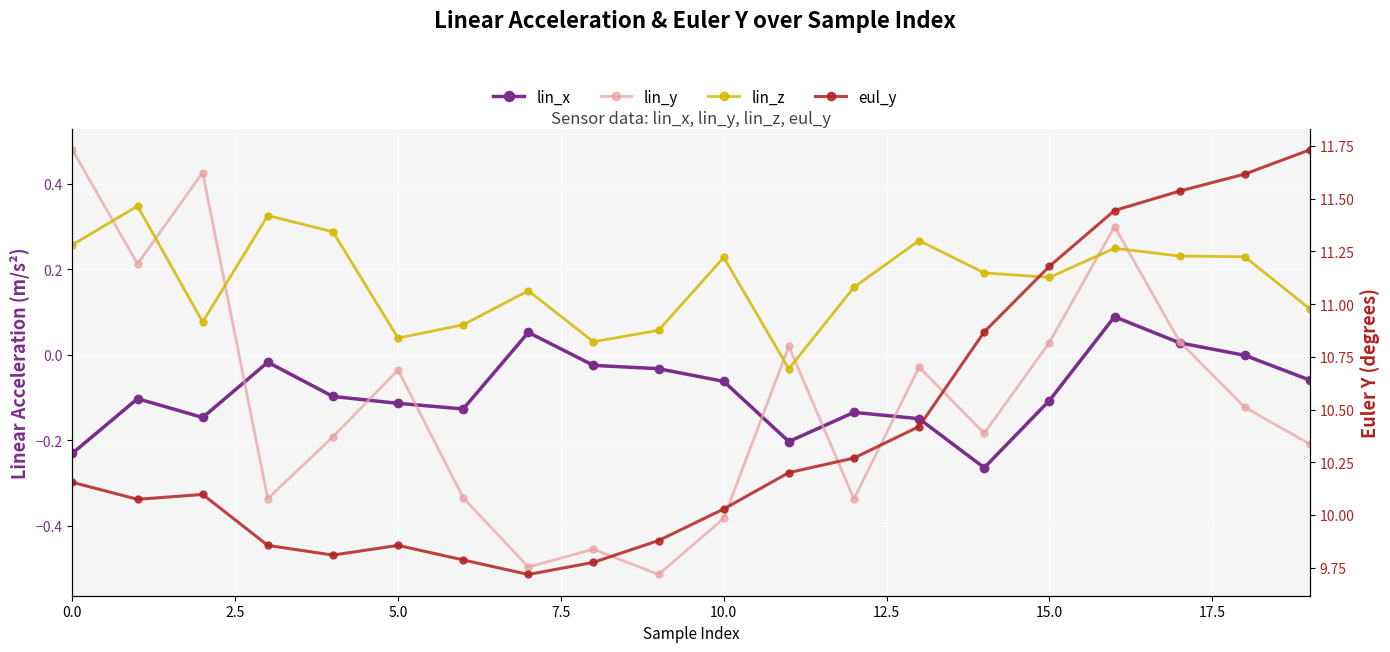

At which category does the chart reach its peak across all series?

19